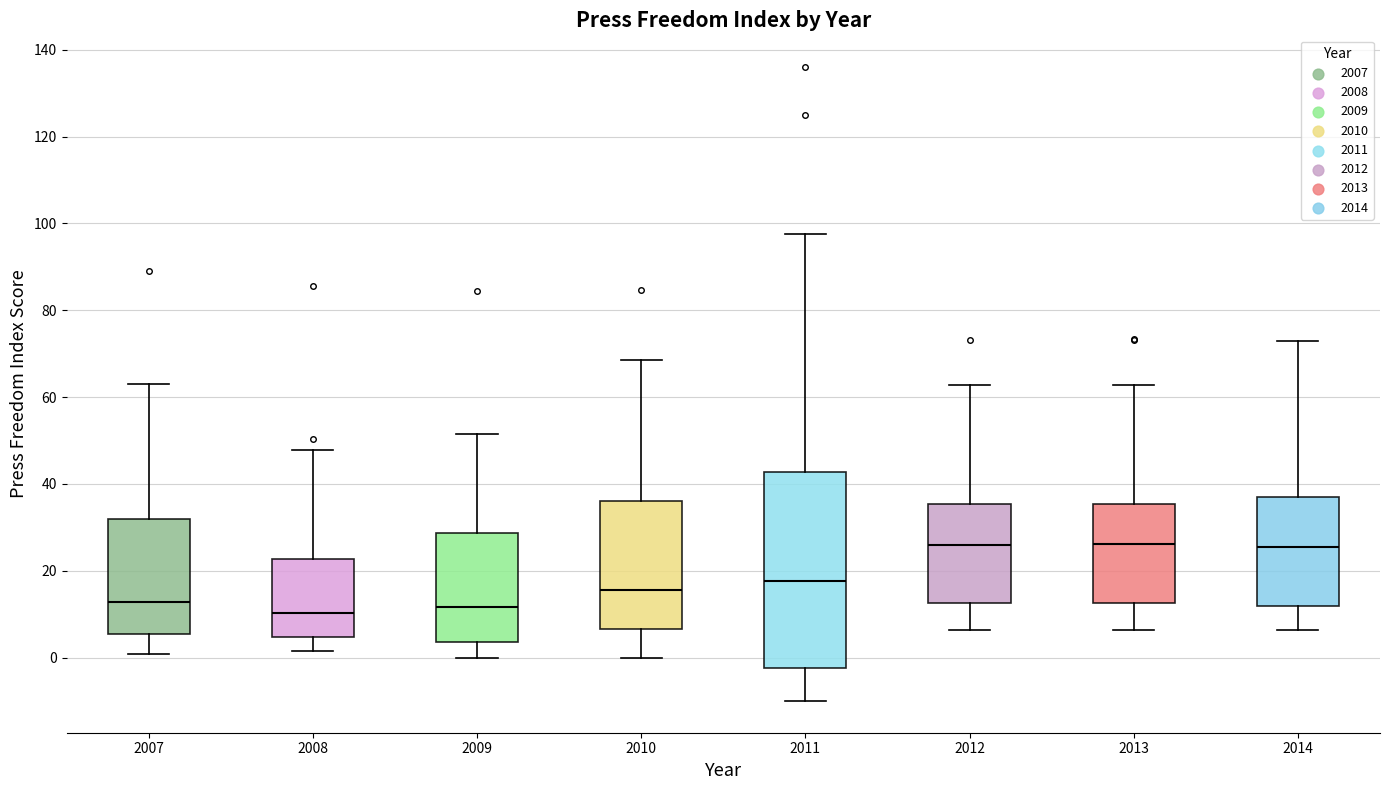

Reading left to right, read every box against the y-axis: the position of its median line, the range the box covers, and the ends of its whiskers. The values are not printed on the chart, so give them approximately, as read against the axis.

2007: median 12, box 6 to 32, whiskers 0 to 64
2008: median 10, box 4 to 22, whiskers 2 to 48
2009: median 12, box 4 to 28, whiskers 0 to 52
2010: median 16, box 6 to 36, whiskers 0 to 68
2011: median 18, box -2 to 42, whiskers -10 to 98
2012: median 26, box 12 to 36, whiskers 6 to 62
2013: median 26, box 12 to 36, whiskers 6 to 62
2014: median 26, box 12 to 38, whiskers 6 to 72